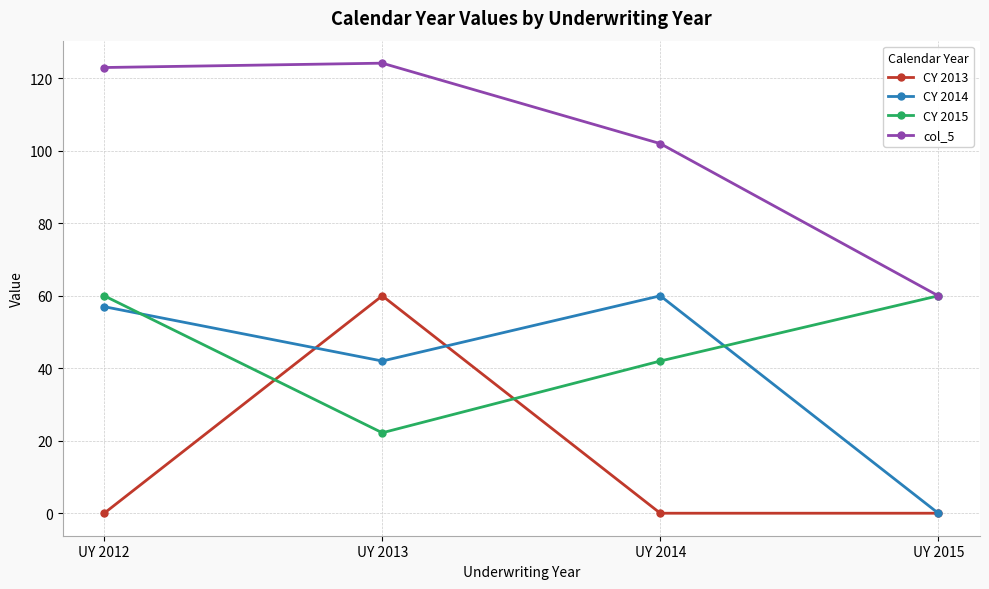

What is the value of the CY 2014 point at the 3rd from the left?

60.0